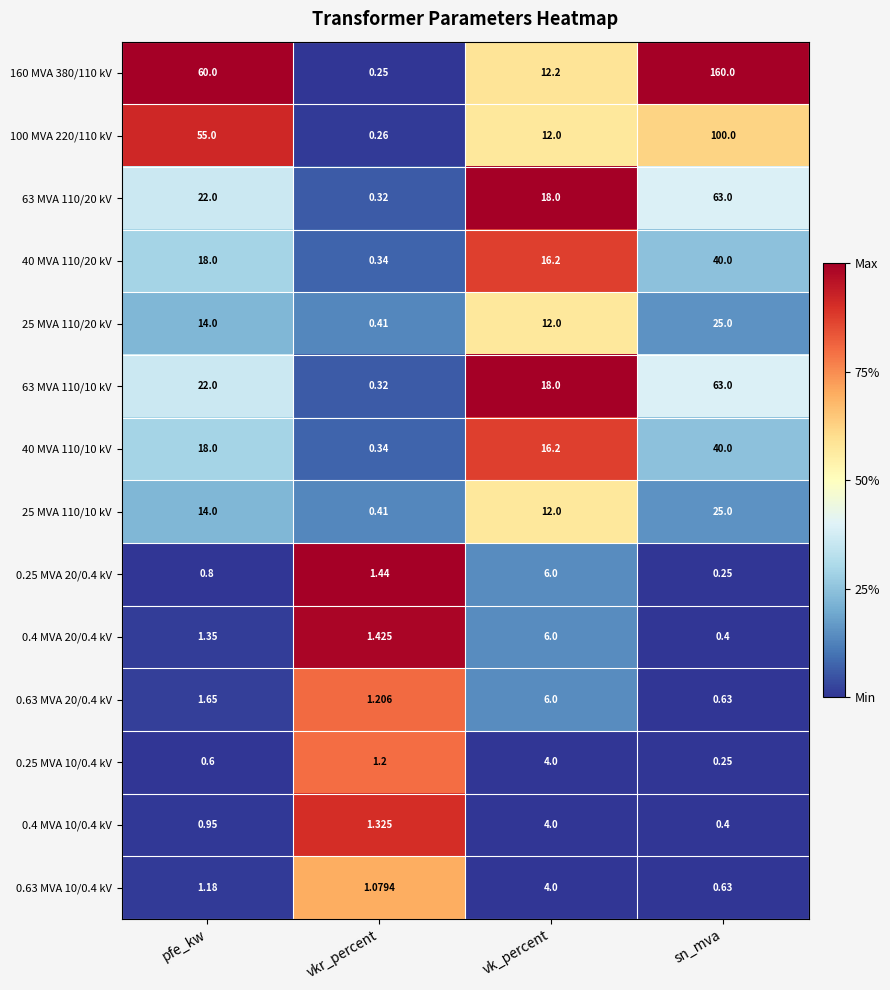

At which category is the sum across all series the highest?

sn_mva